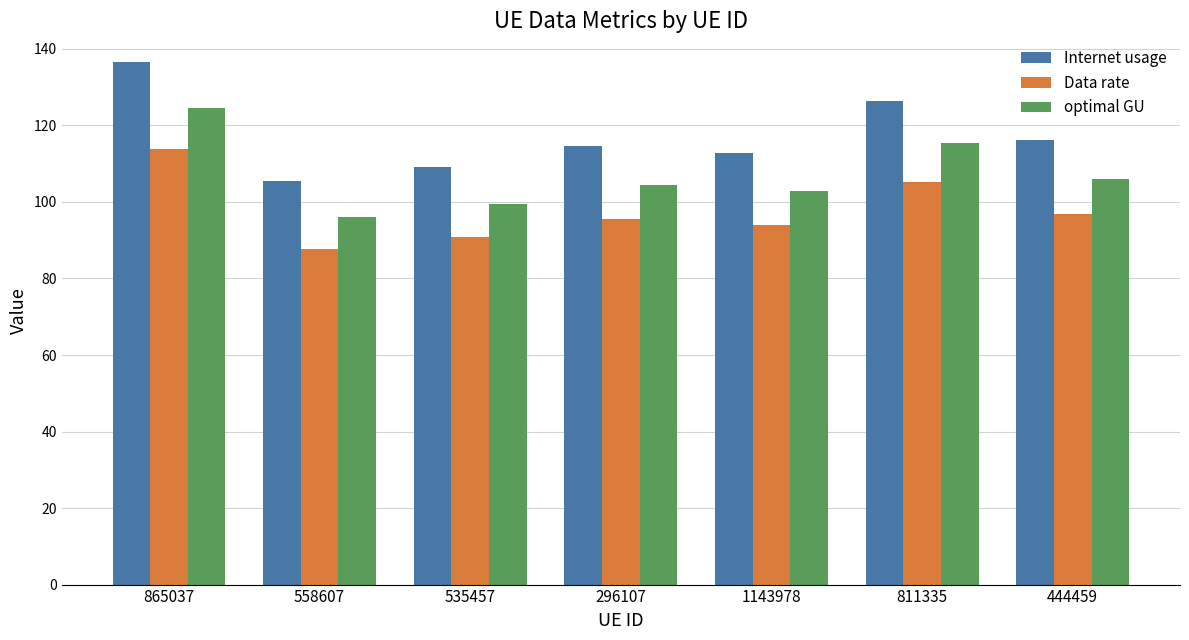

The value of Data rate at 811335 is 105.3. True or false?

True